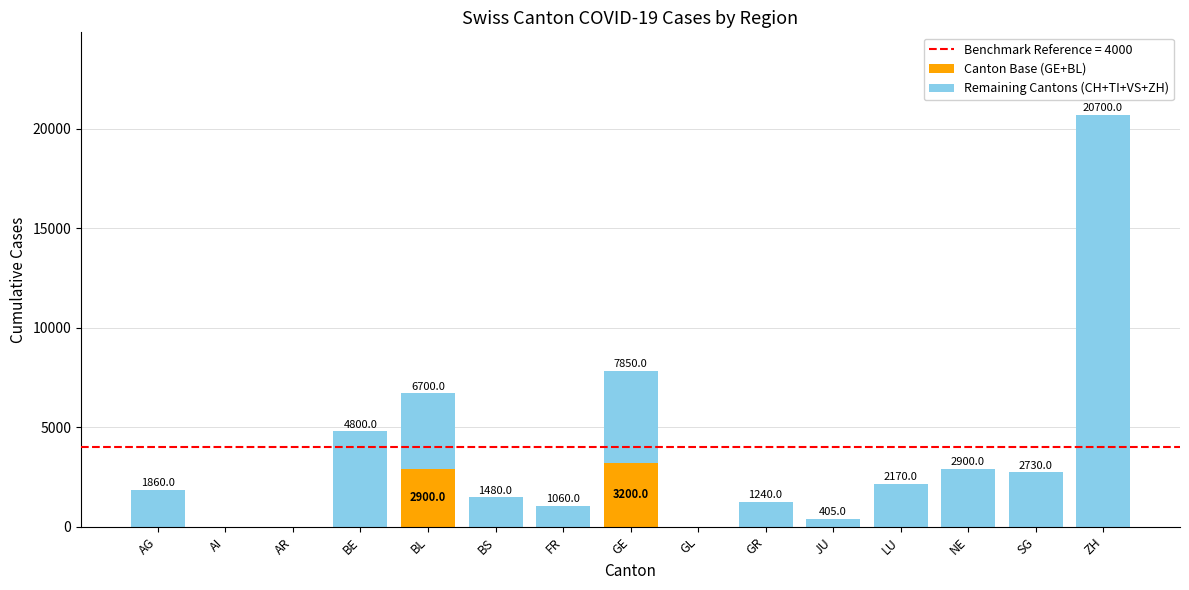

How many series are shown in this chart?

2